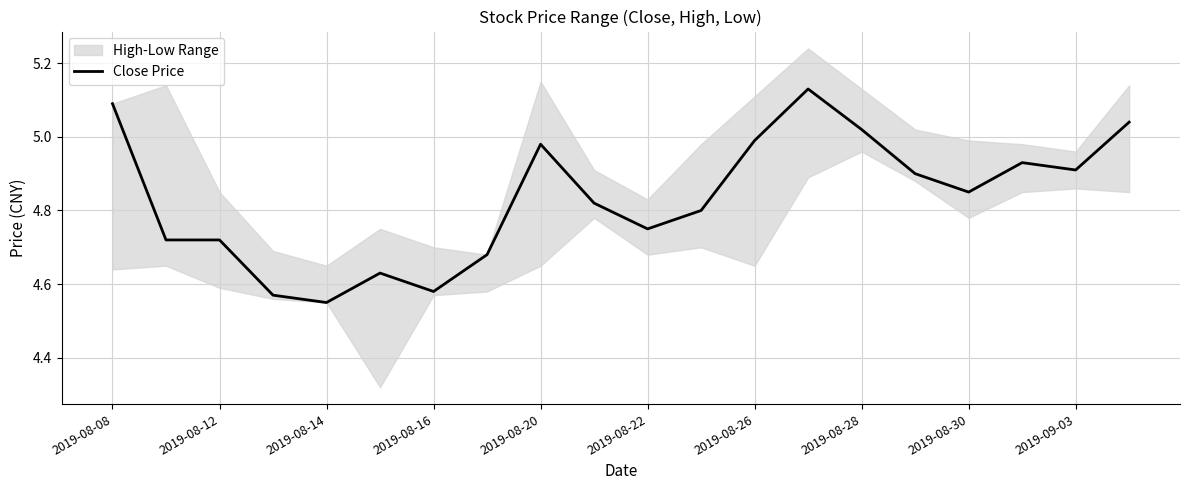

Is it true that Close Price equals 1.4 at 2019-08-14?

False